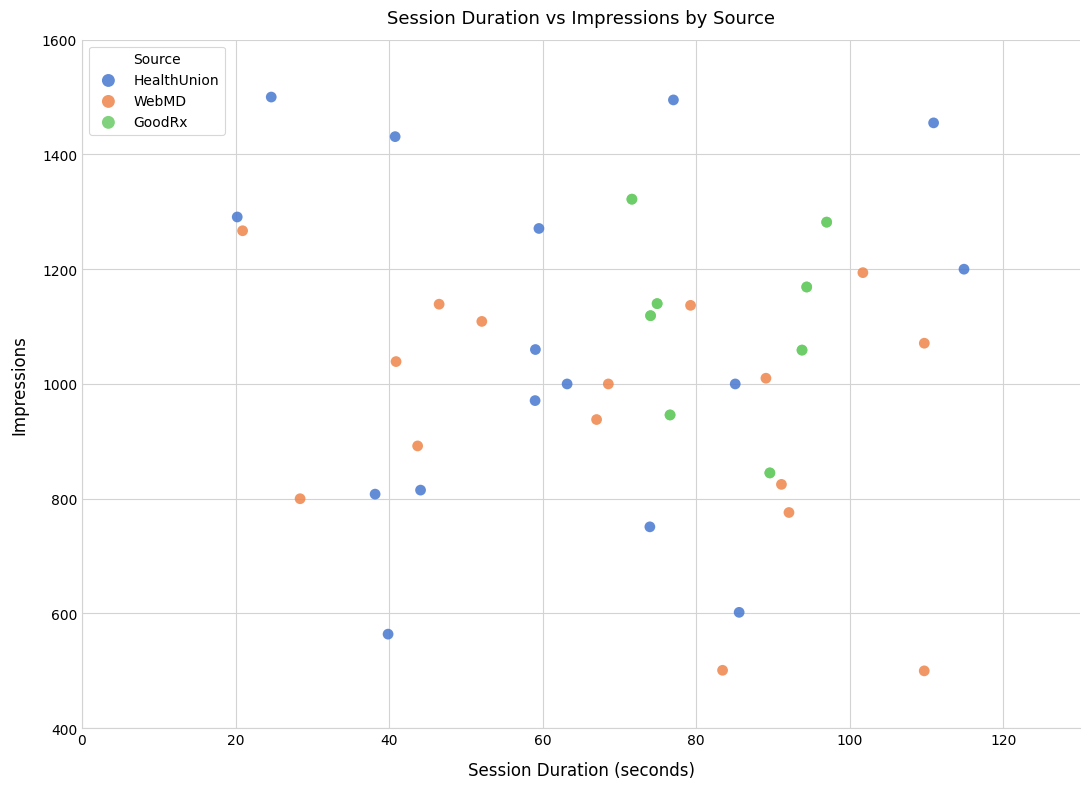

Which series has the largest Y range (max minus min)?

HealthUnion